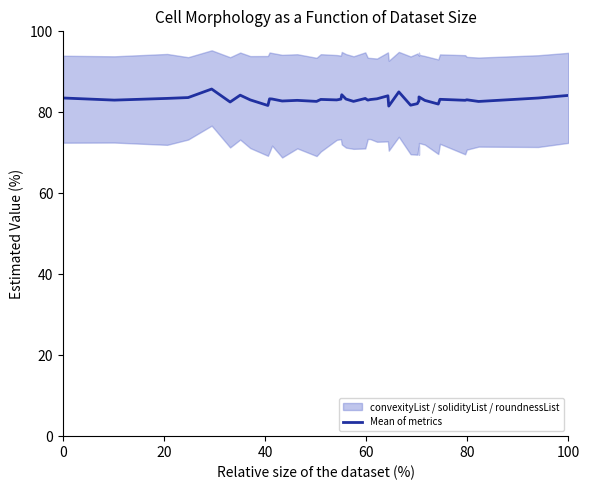

How many lines are shown in the chart?

1